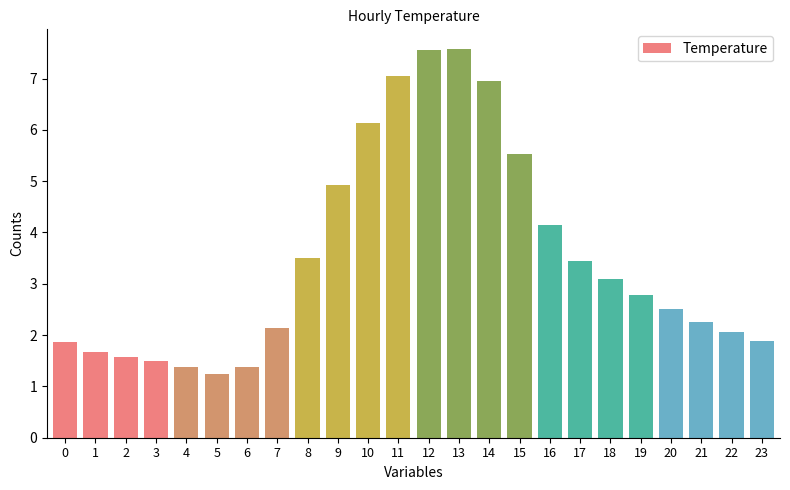

What is the average value?

3.5